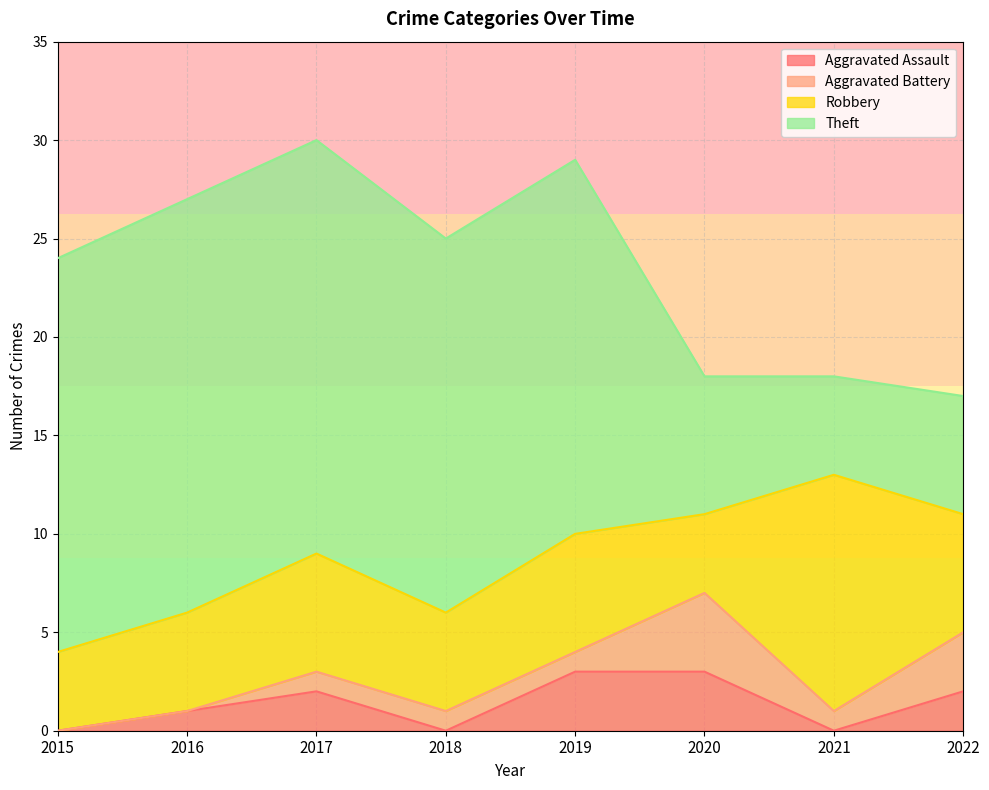

After their last crossing, which series has the higher values: Theft or Robbery?

Robbery